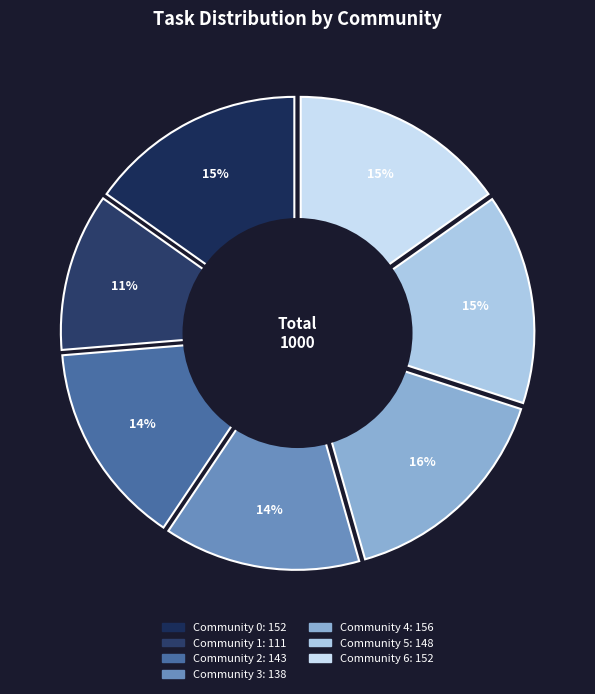

What is the largest slice in the pie chart?

Community 4